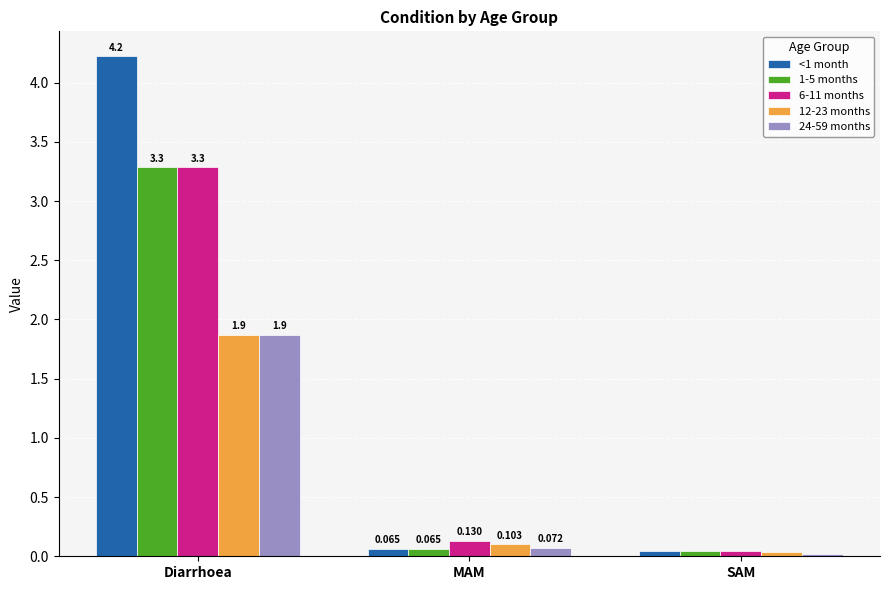

Which label corresponds to the smallest value in the chart?

SAM